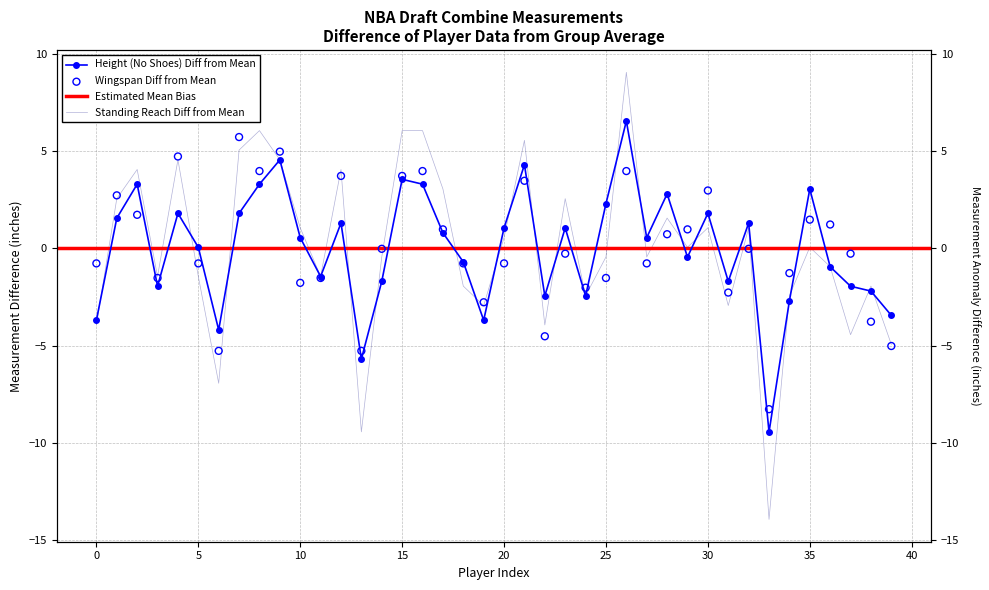

Which series reaches the minimum Y coordinate?

Standing reach